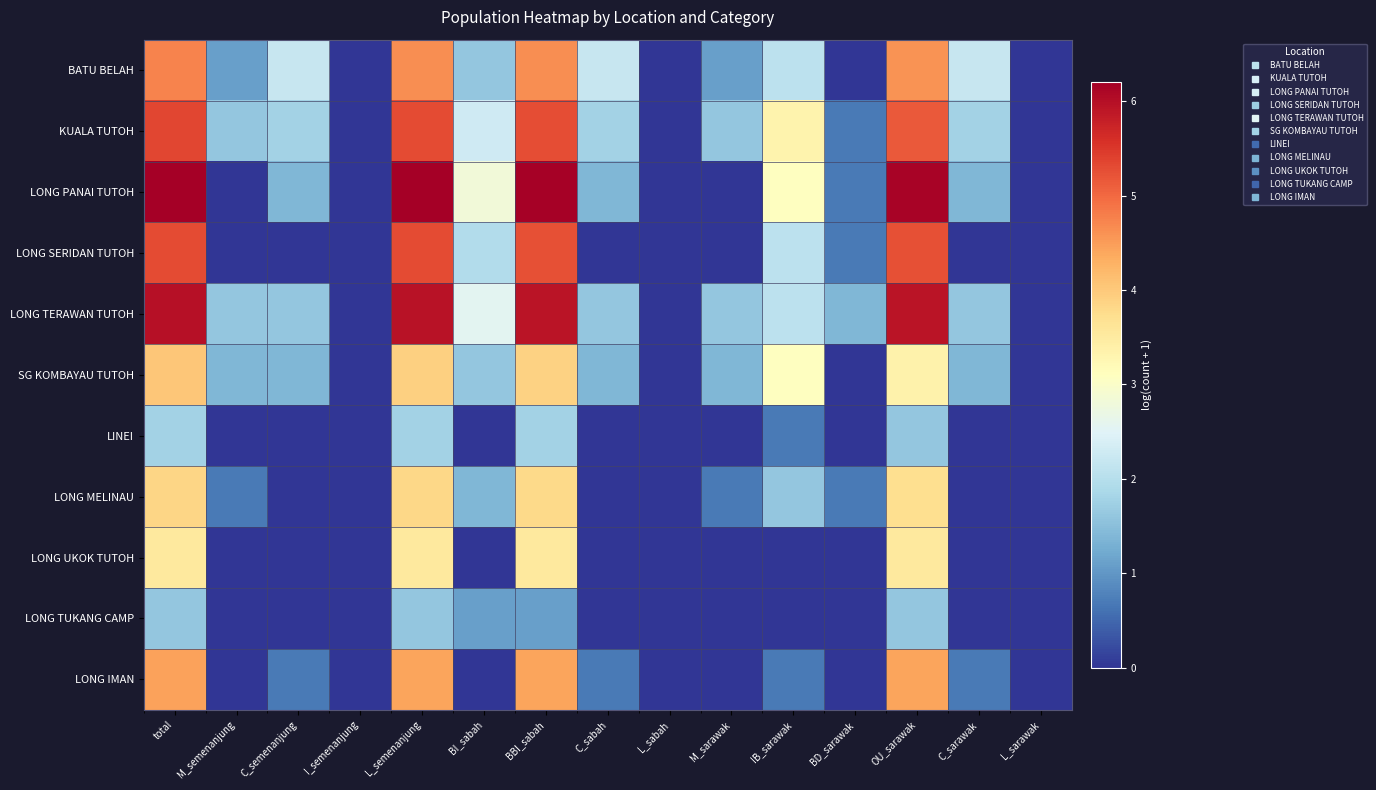

How many series are shown in this chart?

11